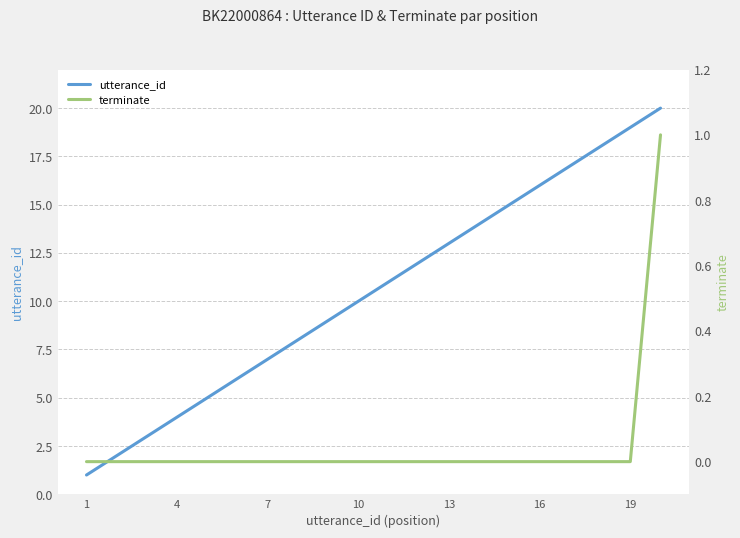

At how many categories does at least one series exceed 17?

3